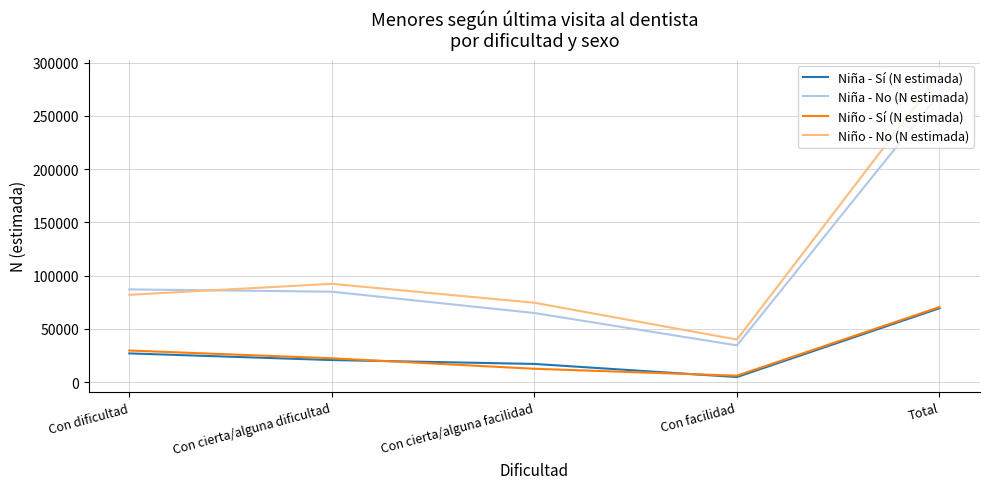

What is the spread (max minus min) of values at Total?

219407